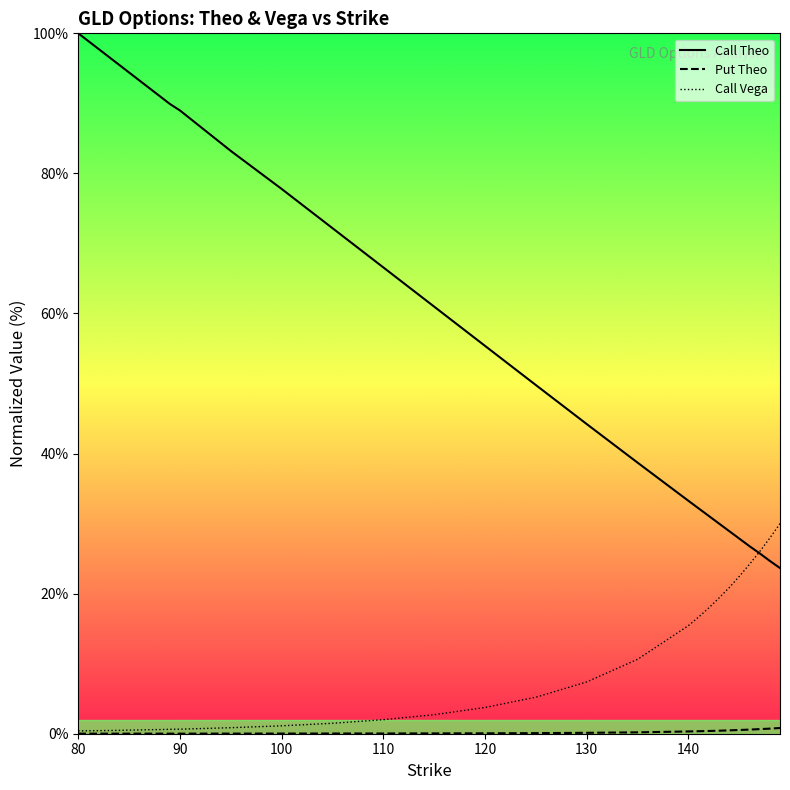

Which series has the largest total across all categories?

Call Theo